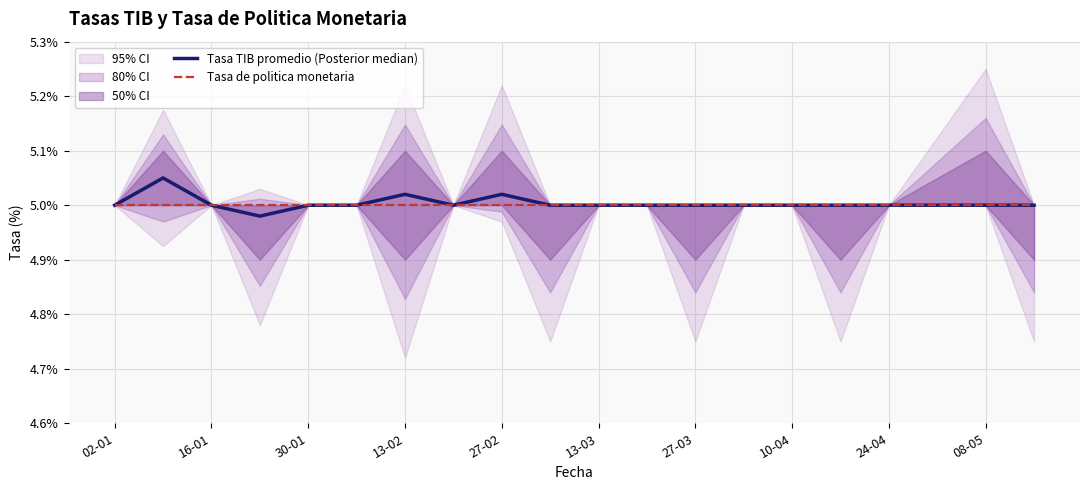

What are all the series names shown in the legend?

Tasa TIB promedio (Posterior median), Tasa de politica monetaria